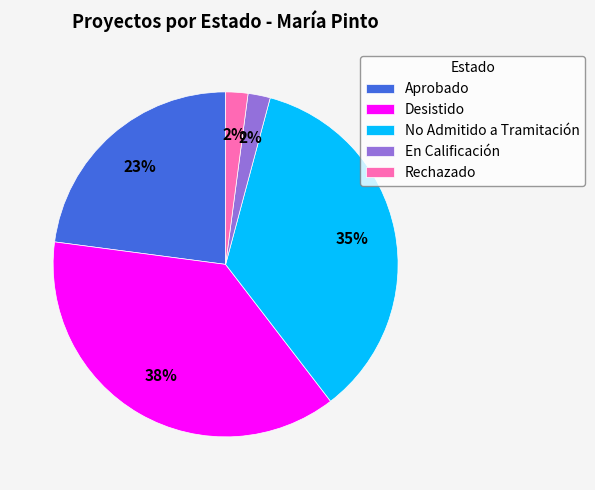

What percentage is the Aprobado slice, to the nearest percent?

23%